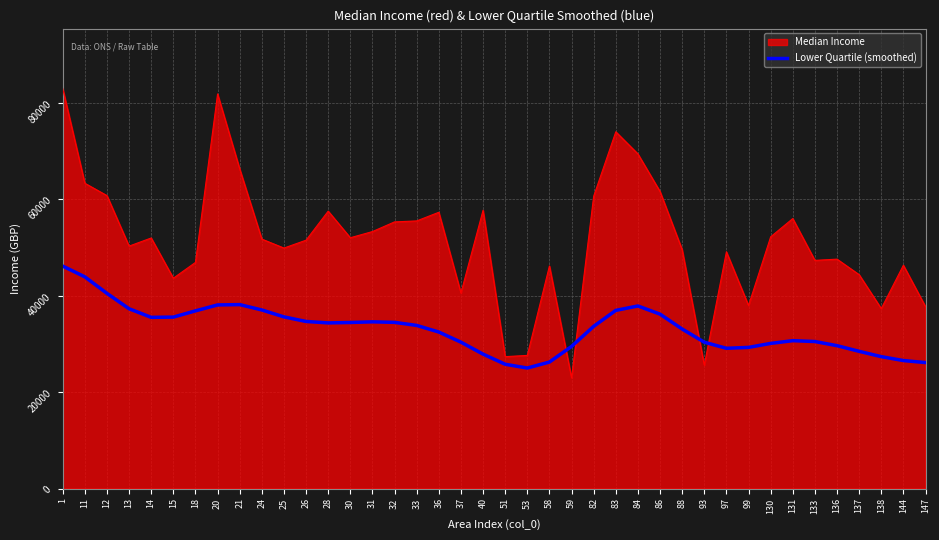

What value does the Lower Quartile (smoothed) series have at 138?

27354.7